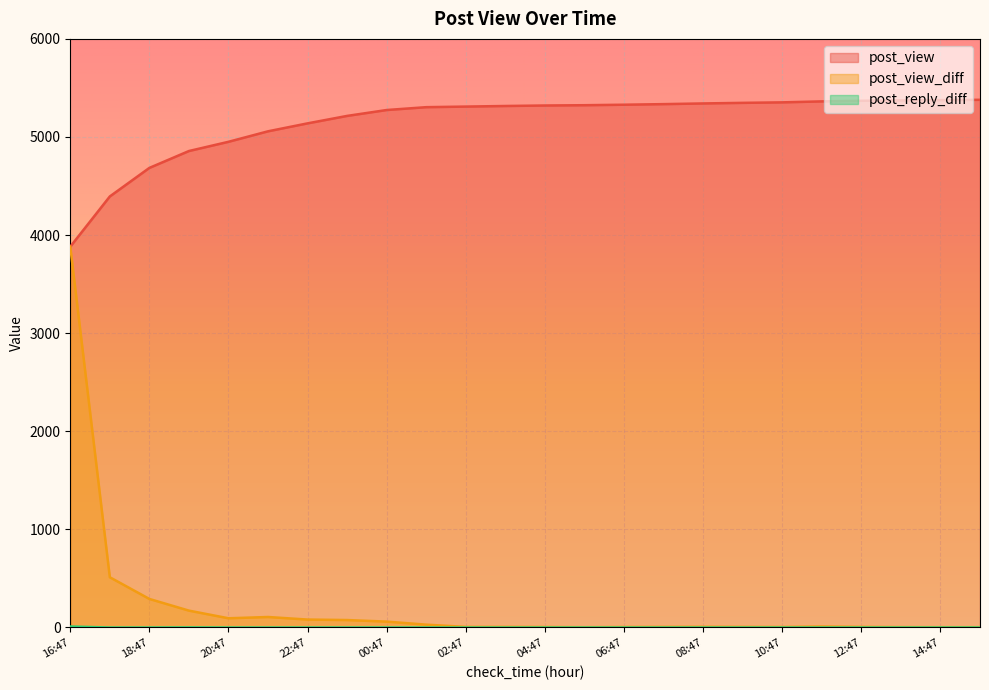

True or false: post_view_diff and post_view intersect in this chart.

False